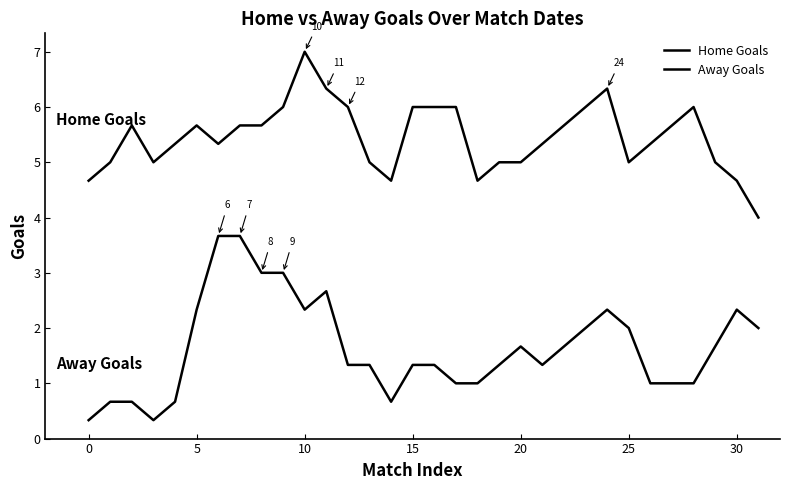

What is the value of the Home Goals point at the 17th from the left?

6.0